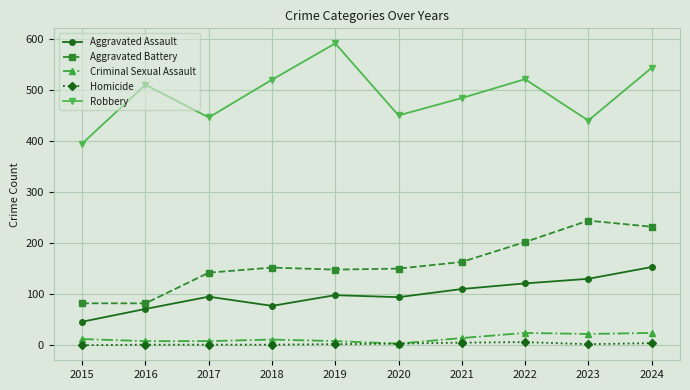

What is the sum of all Criminal Sexual Assault values?

134